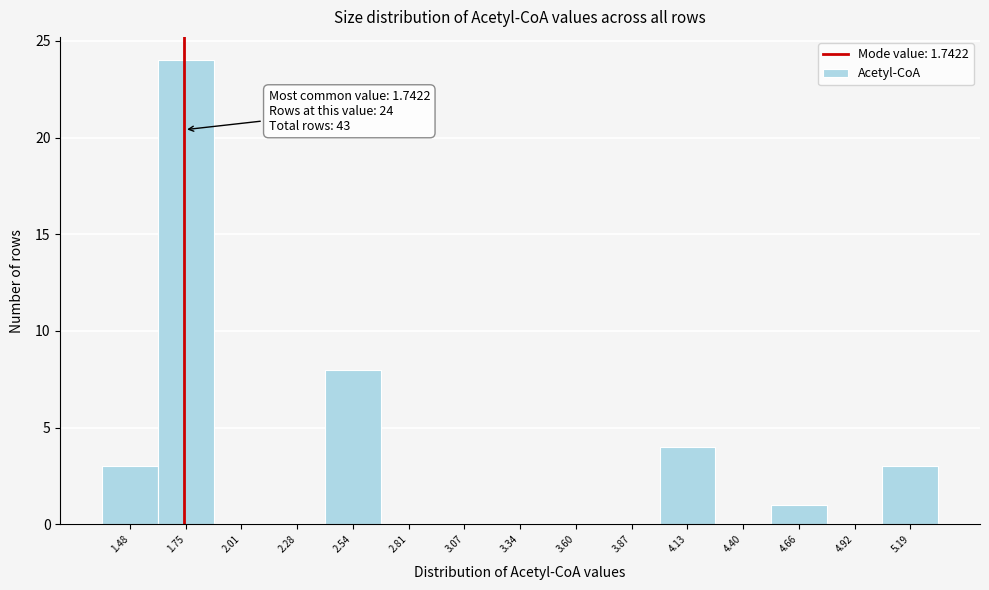

Over which range of the x-axis is the bar tallest?

1.60 to 1.90